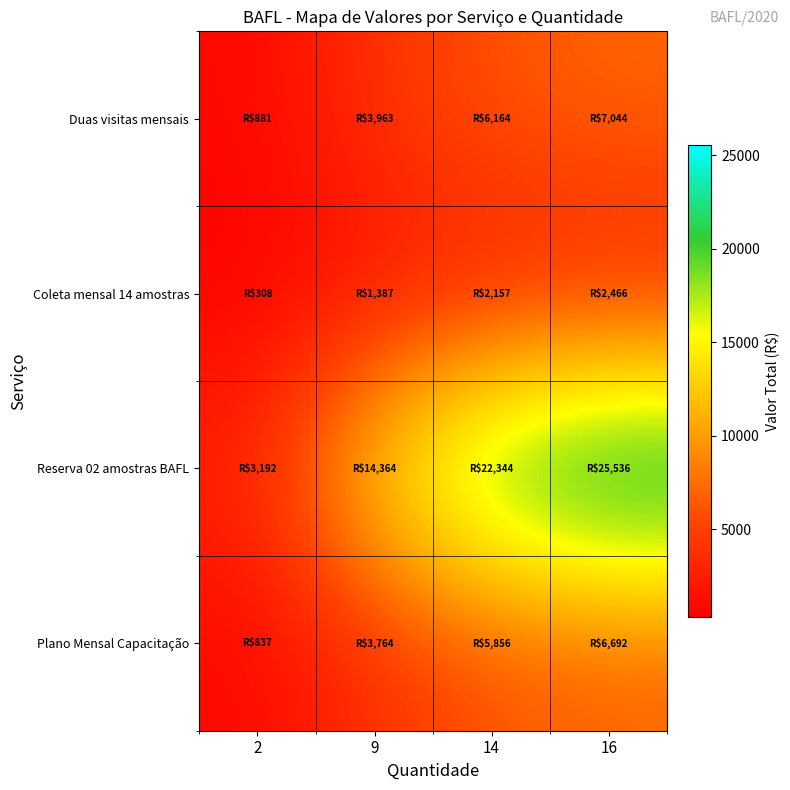

Reading left to right, transcribe all the data shown in this chart.

Duas visitas mensais: 2=880.6	9=3962.5	14=6163.9	16=7044.5
Coleta mensal 14 amostras: 2=308.2	9=1386.9	14=2157.4	16=2465.6
Reserva 02 amostras BAFL: 2=3192.0	9=14364.1	14=22344.2	16=25536.2
Plano Mensal Capacitação: 2=836.5	9=3764.4	14=5855.8	16=6692.3